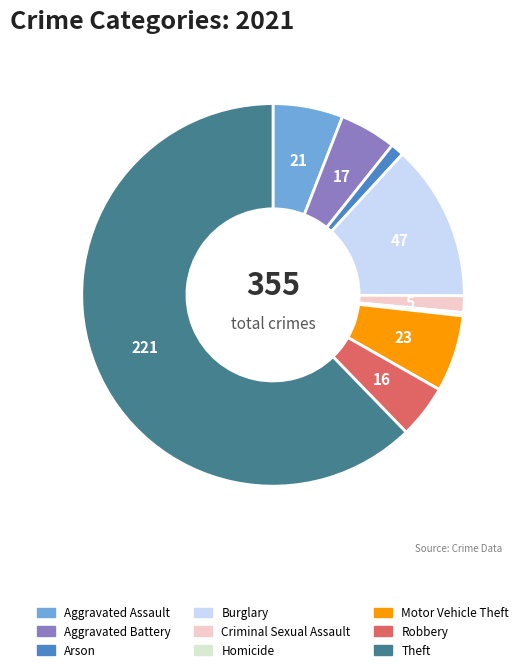

Combined, do Aggravated Assault and Homicide account for over 50%?

No